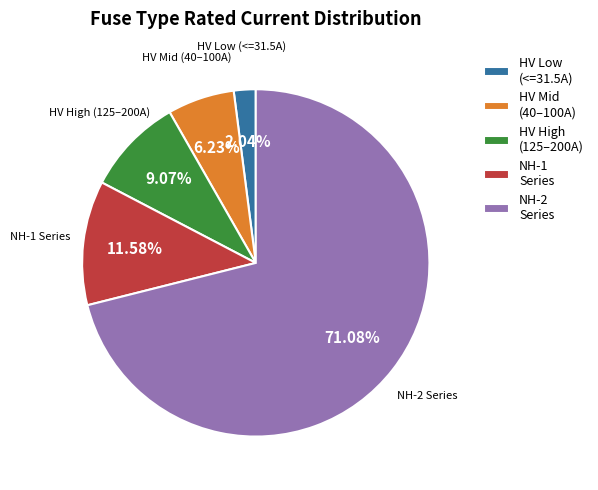

What is the majority slice?

NH-2 Series